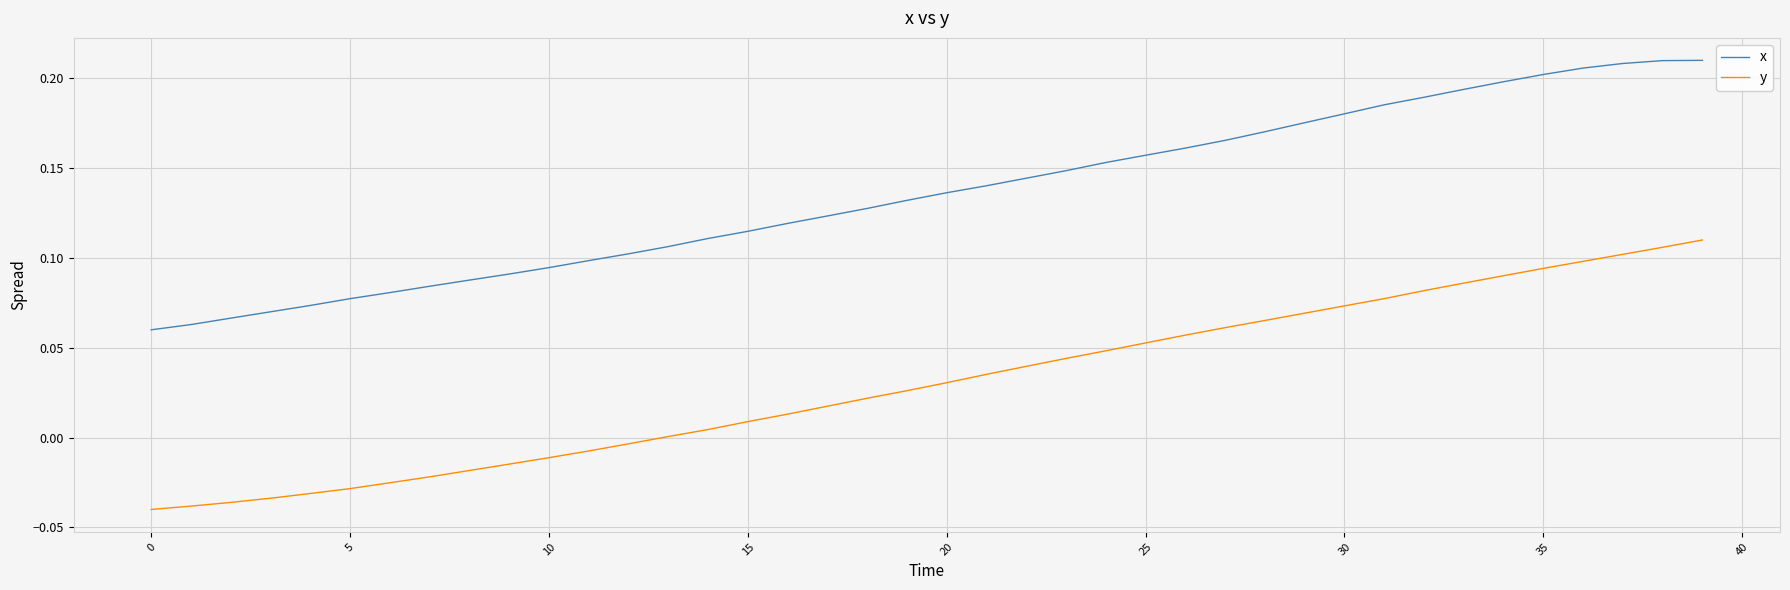

True or false: x and y intersect in this chart.

False